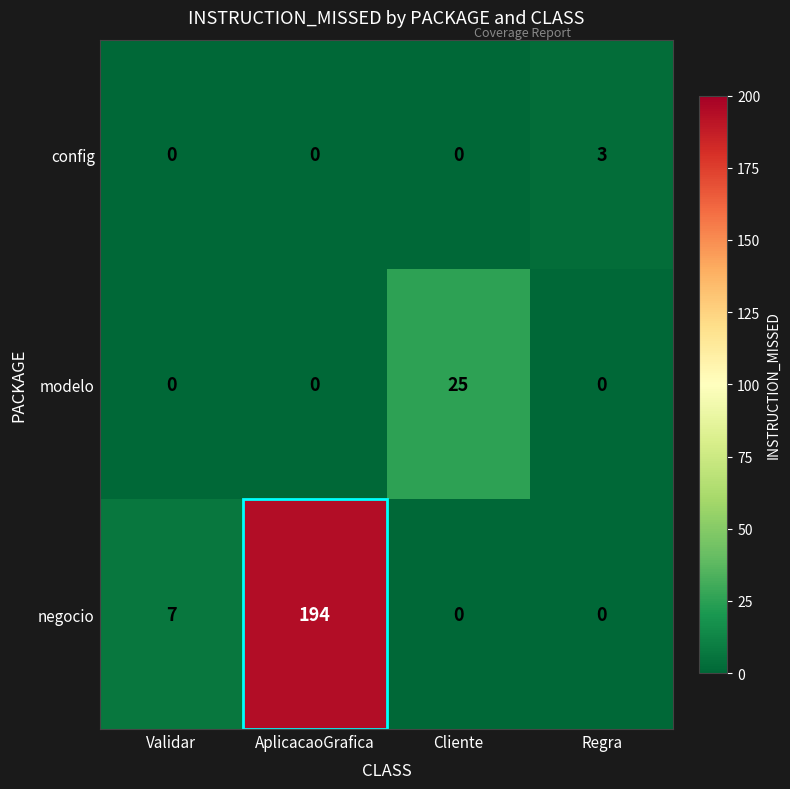

Between Validar and AplicacaoGrafica, which series saw the biggest shift?

negocio